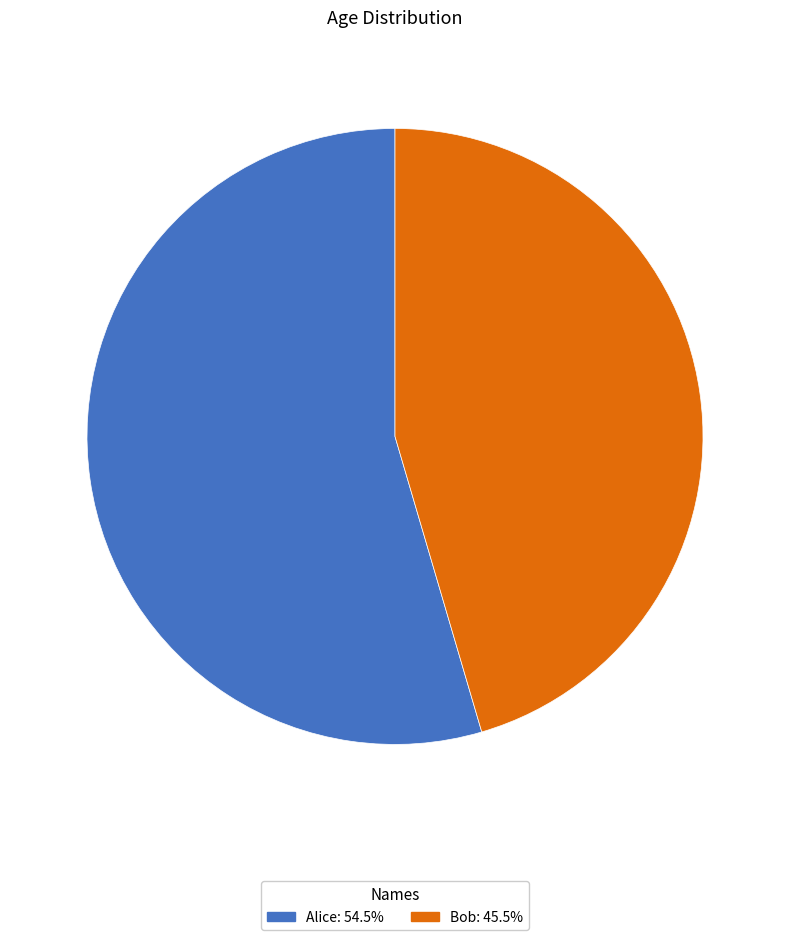

Which has a higher value, Alice or Bob?

Alice